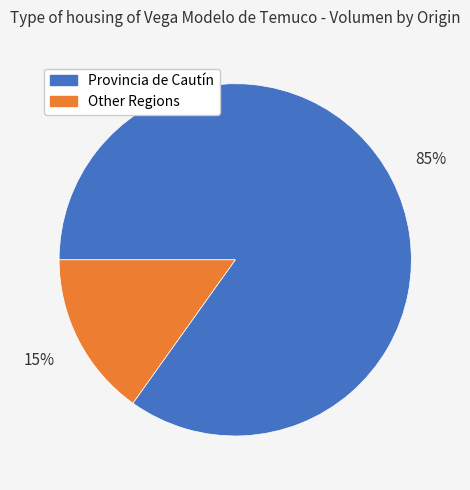

Rank the categories by value from highest to lowest.

Provincia de Cautín, Other Regions